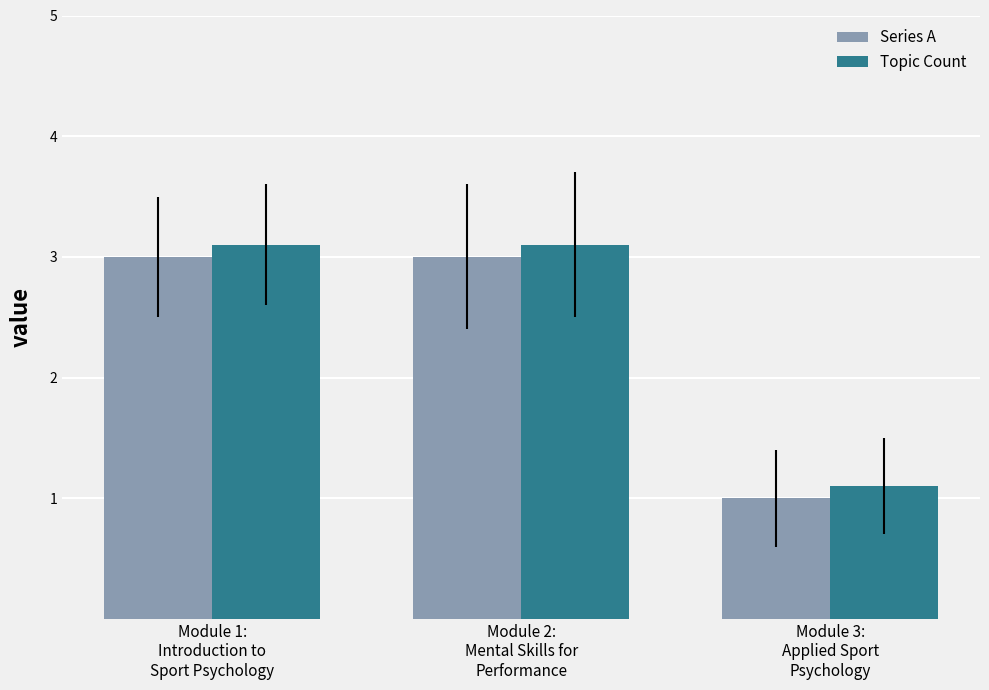

Does the chart contain stacked bars?

No